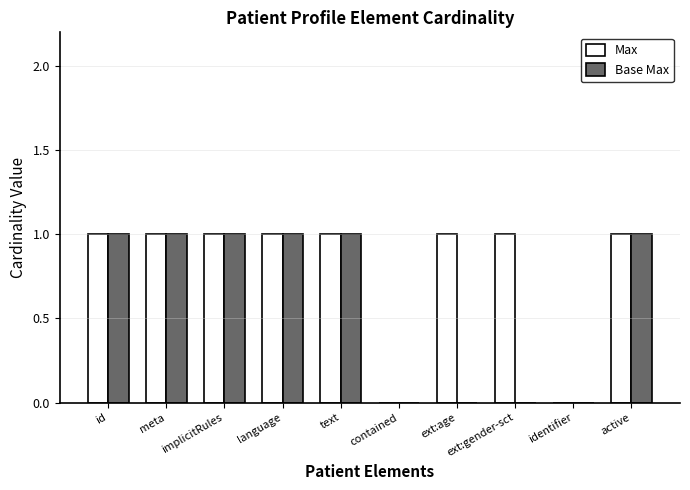

What is the sum of all Base Max values?

6